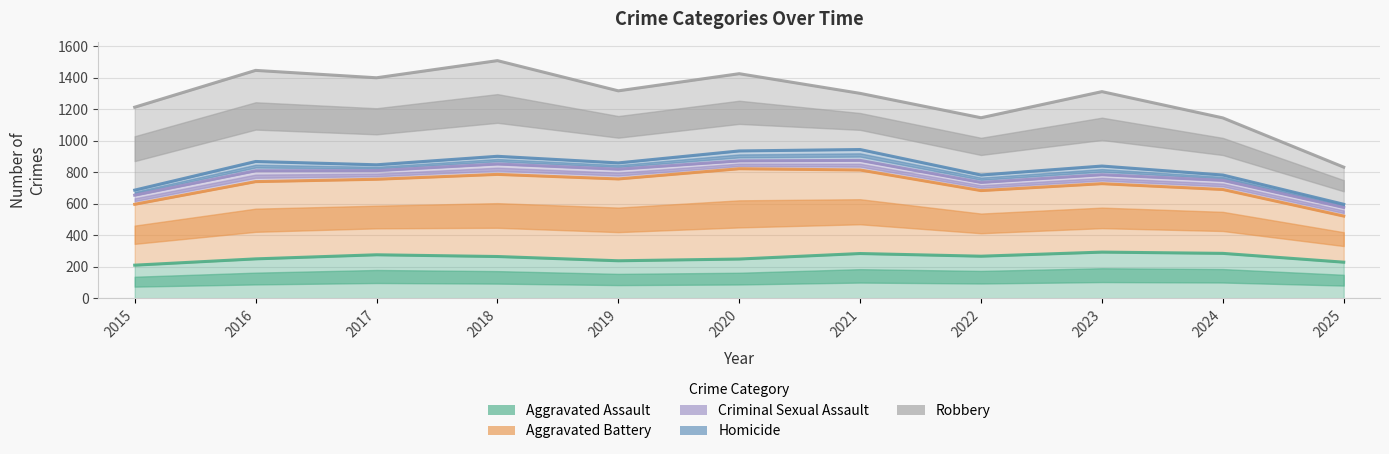

True or false: Robbery and Aggravated Assault cross at least once.

False